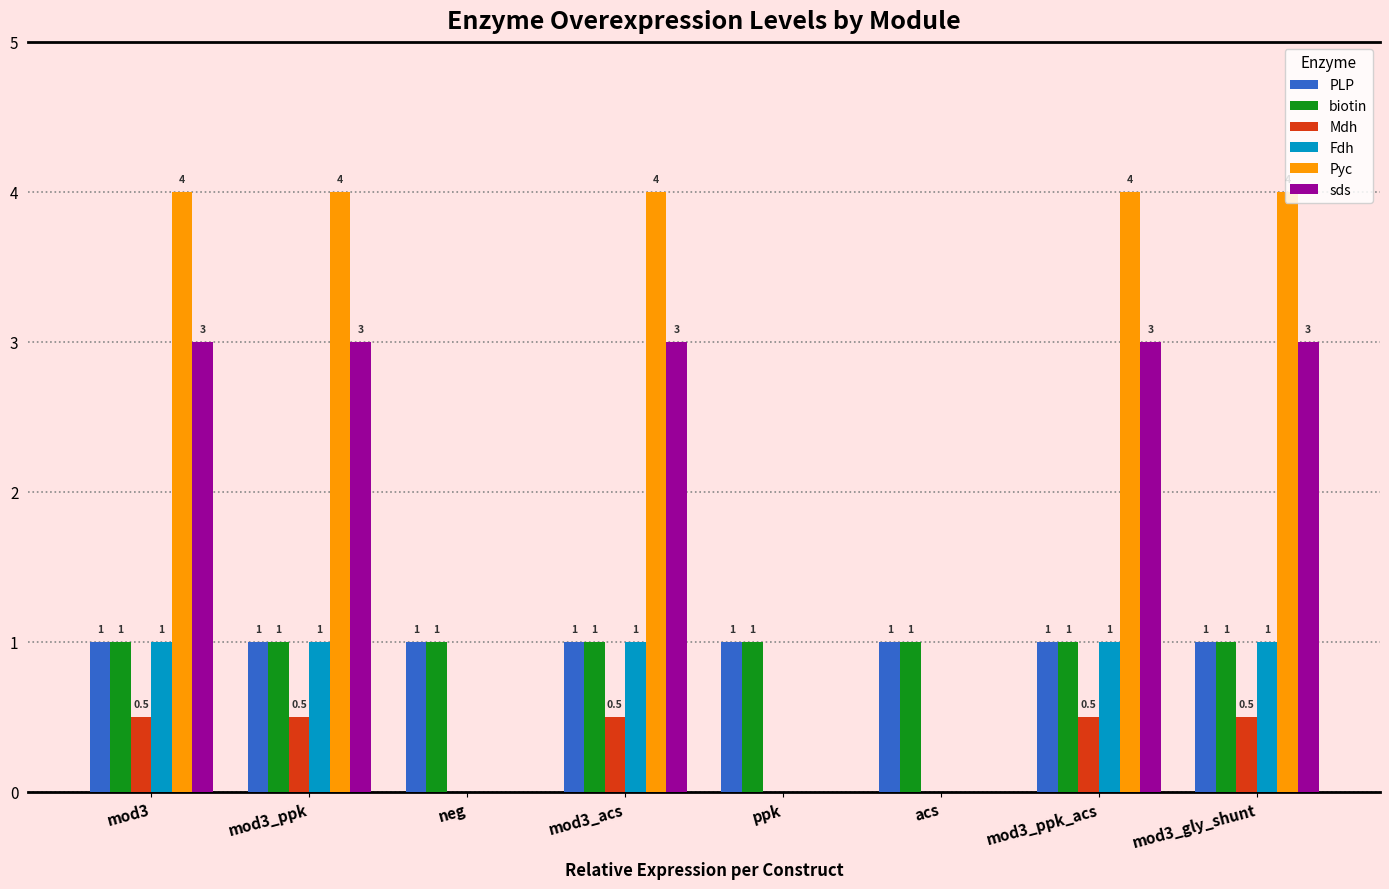

What is the total value across all series at acs?

2.0